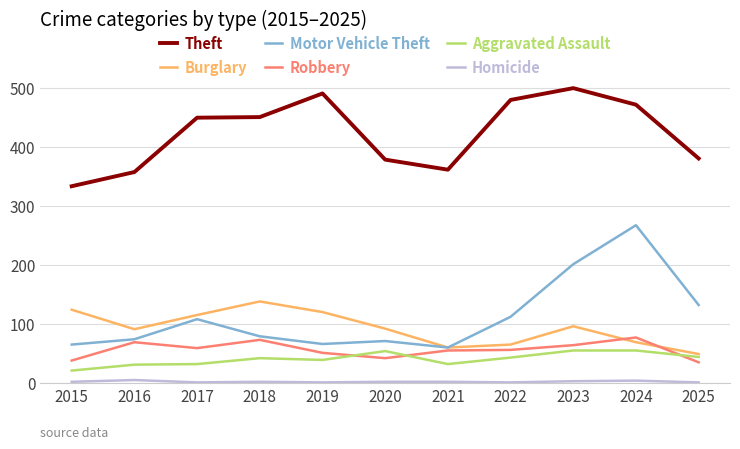

What is the minimum value for Motor Vehicle Theft?

60